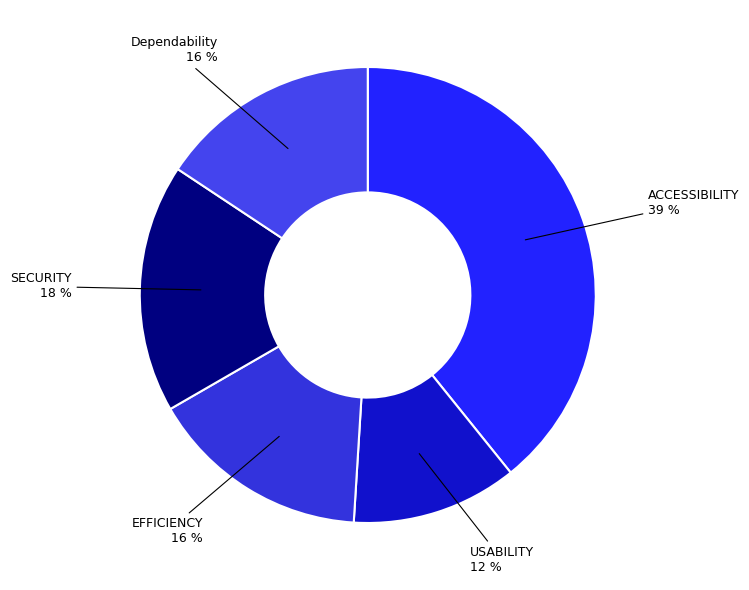

Is there any slice that represents more than half of the pie?

No